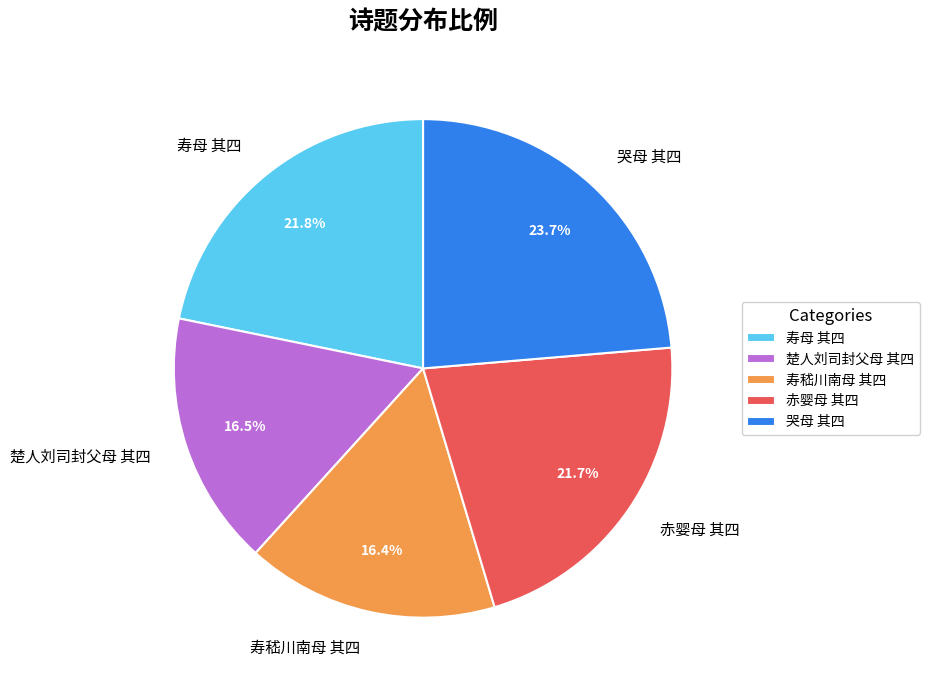

Count the number of slices in the pie.

5